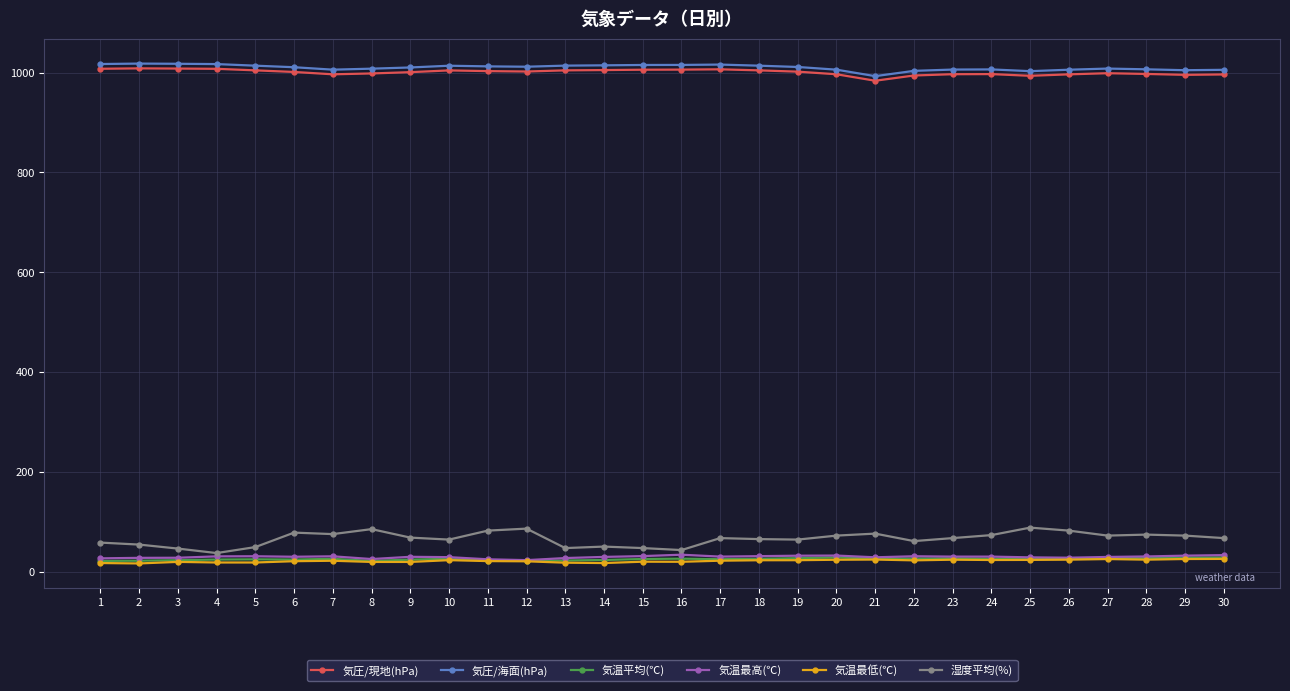

What is the difference between the second highest and second lowest values in the 気圧/海面(hPa) series?

14.8